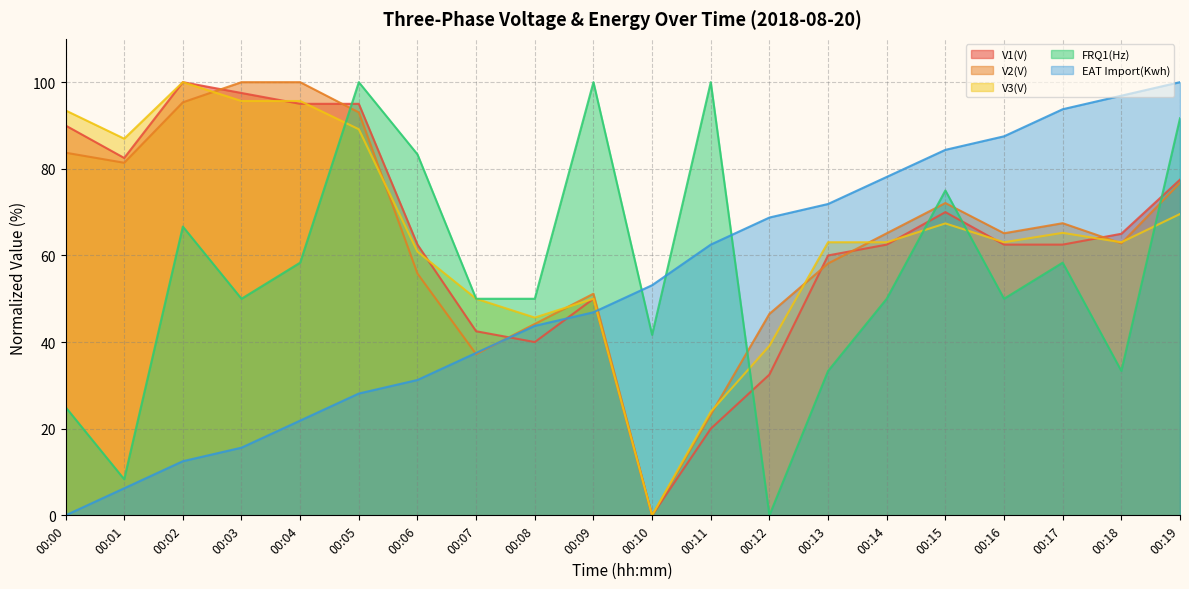

How many times do EAT Import(Kwh) and V2(V) cross each other?

3